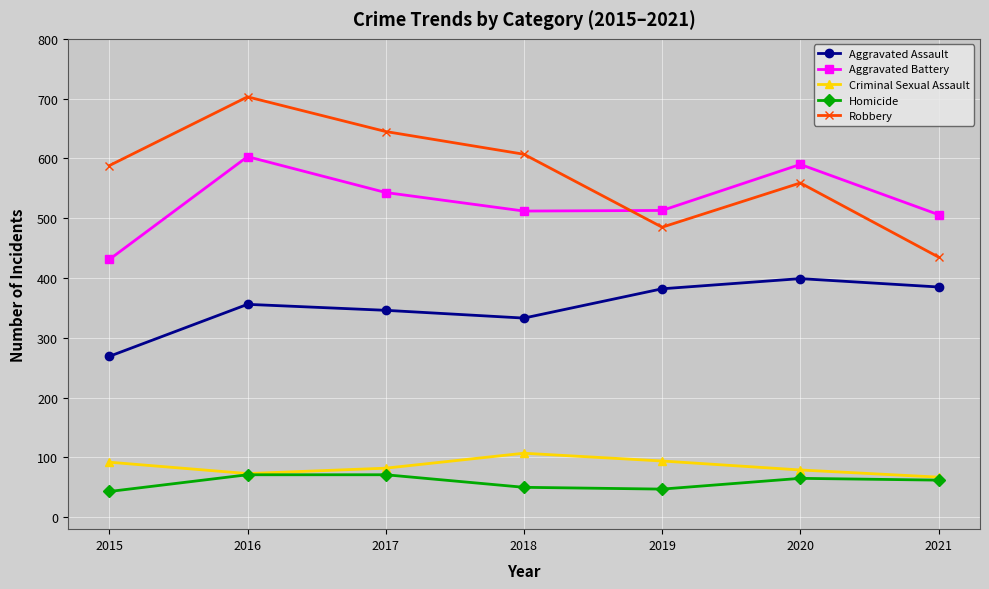

Between 2018 and 2019, which series saw the biggest shift?

Robbery